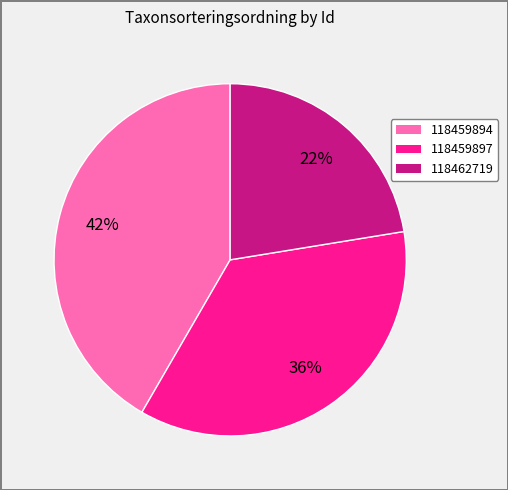

What is the smallest slice in the pie chart?

118462719